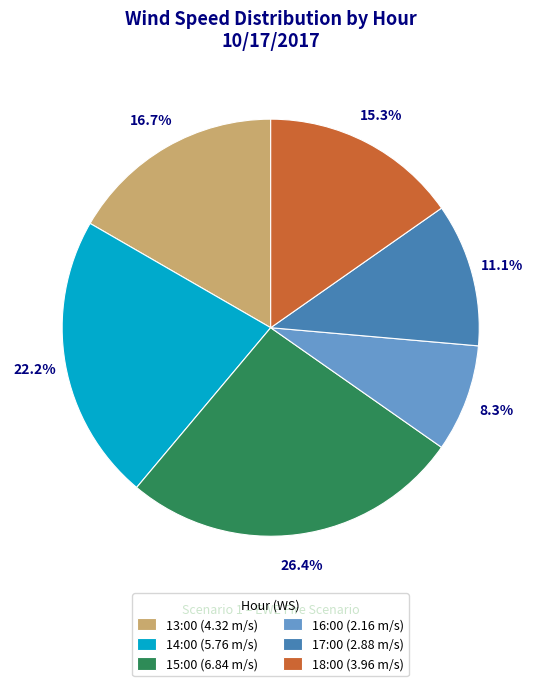

Does 16:00 represent more than half of the total?

No